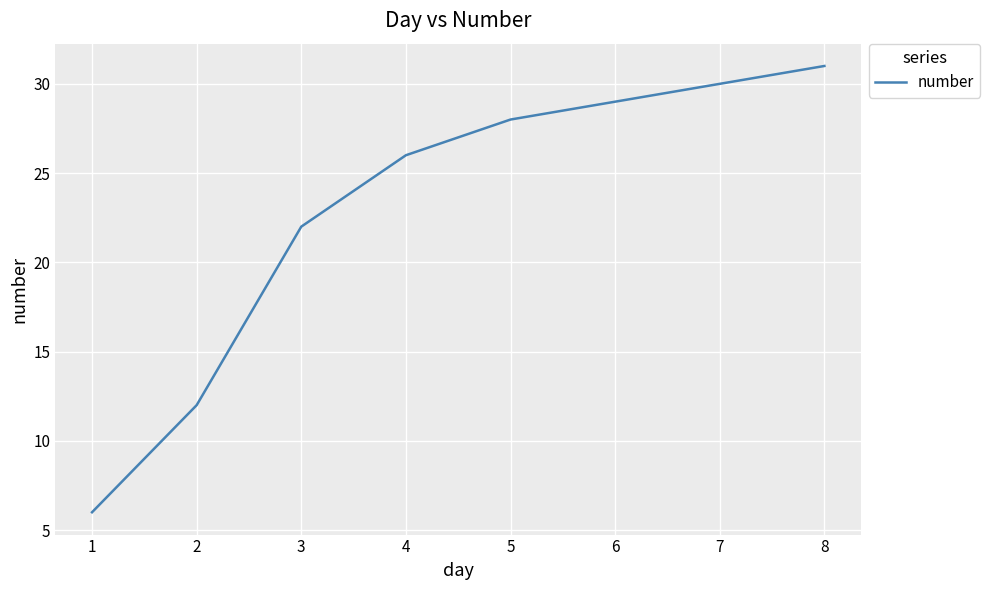

What is the change in value from 6 to 8?

+2